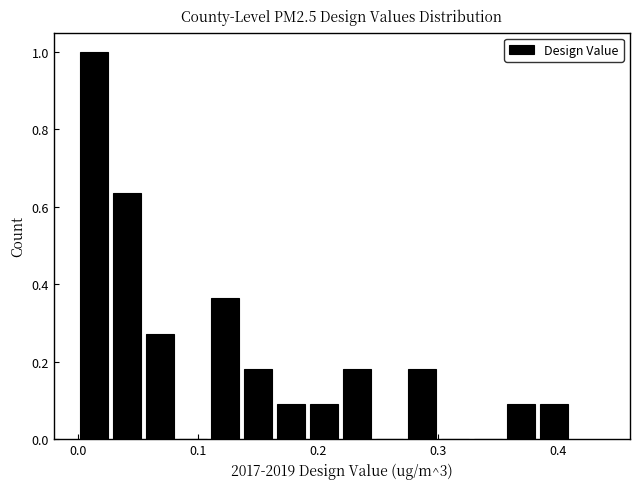

Read against the x-axis, roughly where is the centre of the tallest bar?

0.01